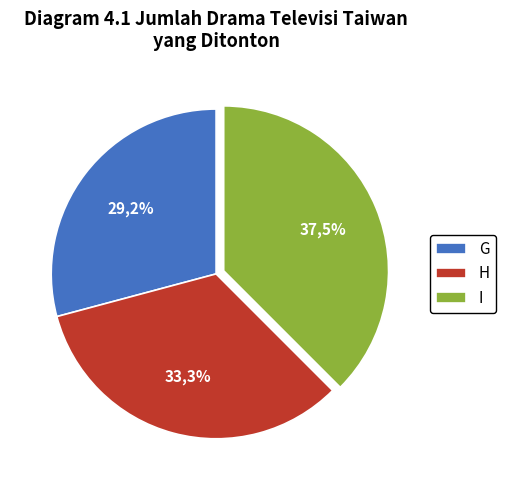

What is the largest slice in the pie chart?

I